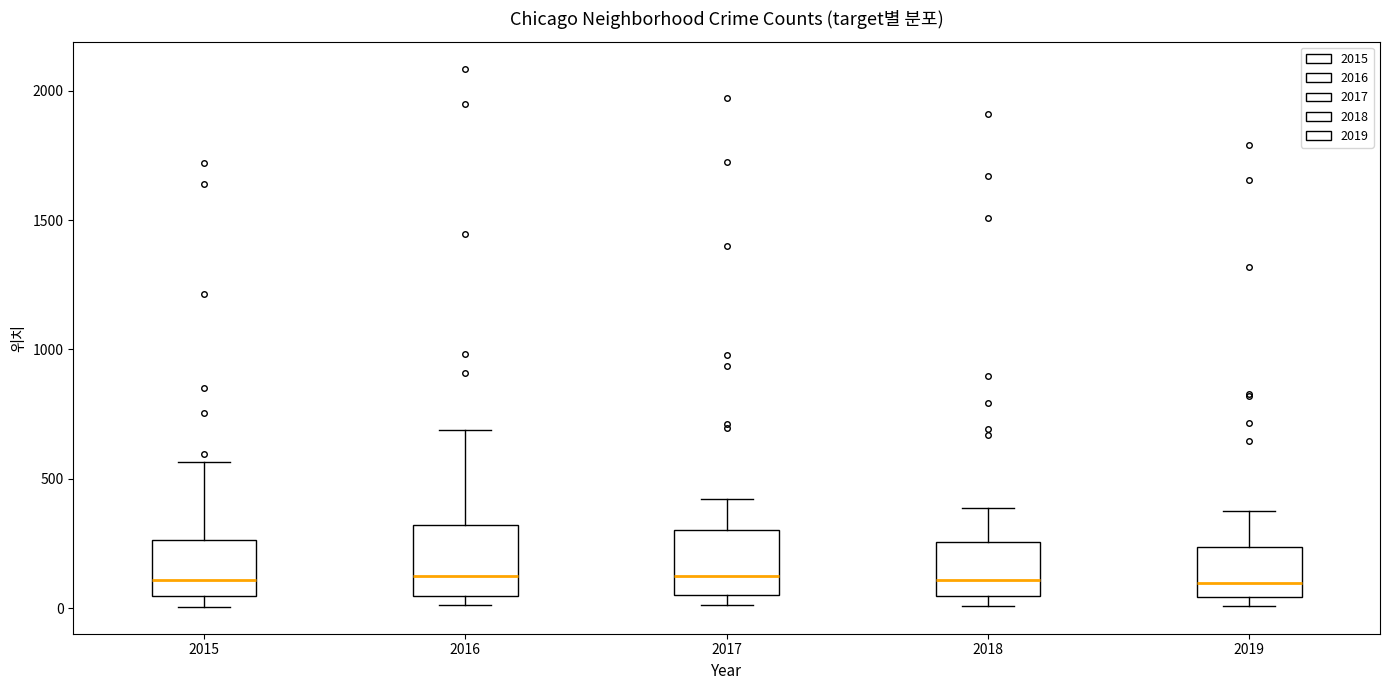

Reading left to right, transcribe this box plot: for each box, give where its median line is, the range the box spans, and where its two whiskers end, as read against the y-axis. The values are not printed on the chart, so give them approximately, as read against the axis.

2015: median 100, box 50 to 250, whiskers 0 to 550
2016: median 150, box 50 to 300, whiskers 0 to 700
2017: median 100, box 50 to 300, whiskers 0 to 400
2018: median 100, box 50 to 250, whiskers 0 to 400
2019: median 100, box 50 to 250, whiskers 0 to 400